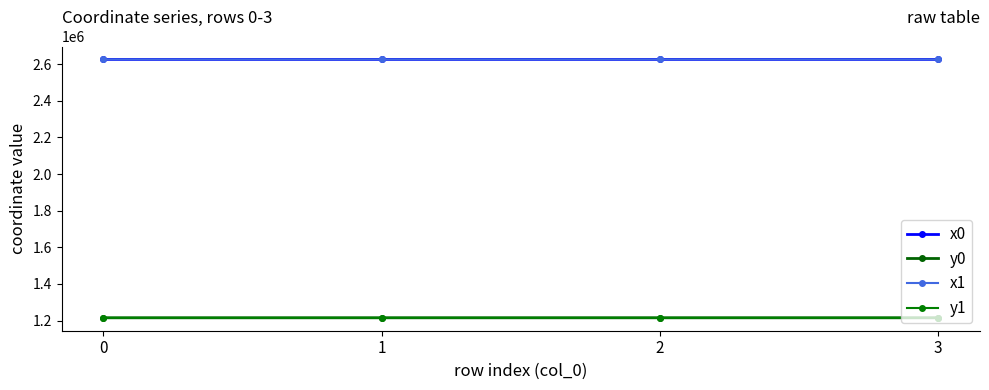

Is this an area chart (filled region under the line)?

No